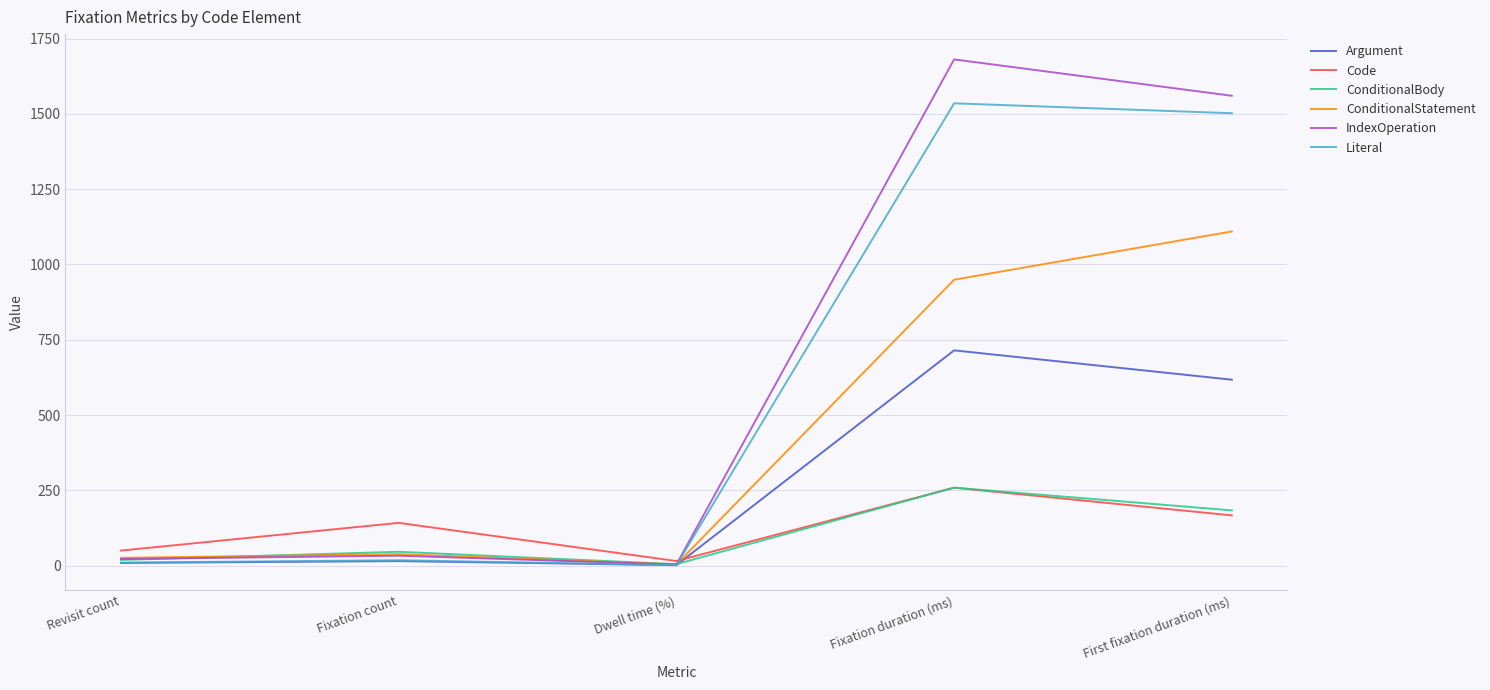

True or false: ConditionalBody has a value of 258.9 at Fixation duration (ms).

True